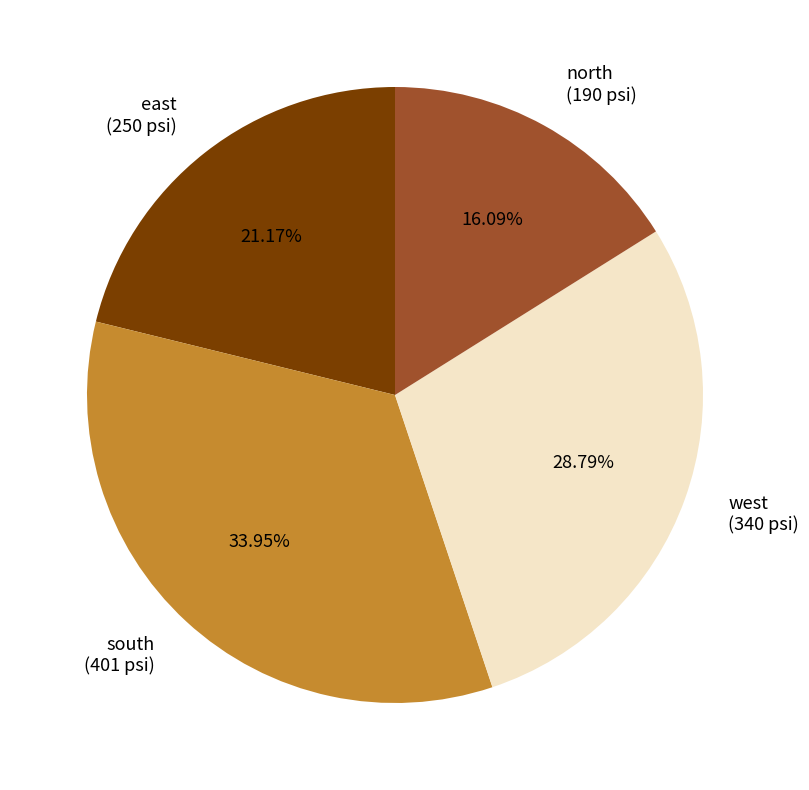

How much of the chart is everything except south?

66.0%